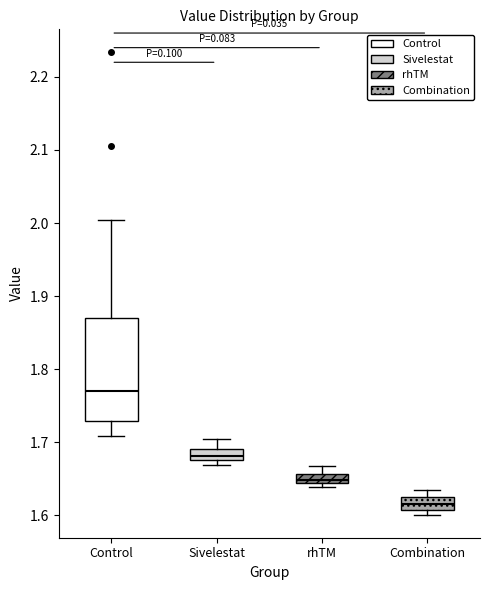

Where does the lower whisker of the box for Control end on the y-axis? The values are not printed on the chart, so give them approximately, as read against the axis.

1.71